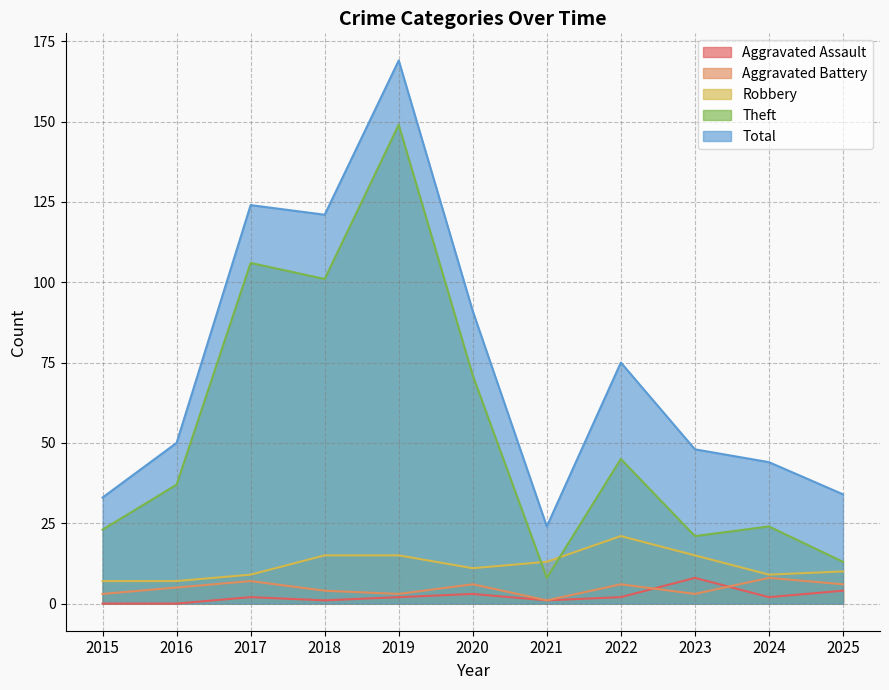

What is the difference between the maximum and minimum values in the Aggravated Battery series?

7